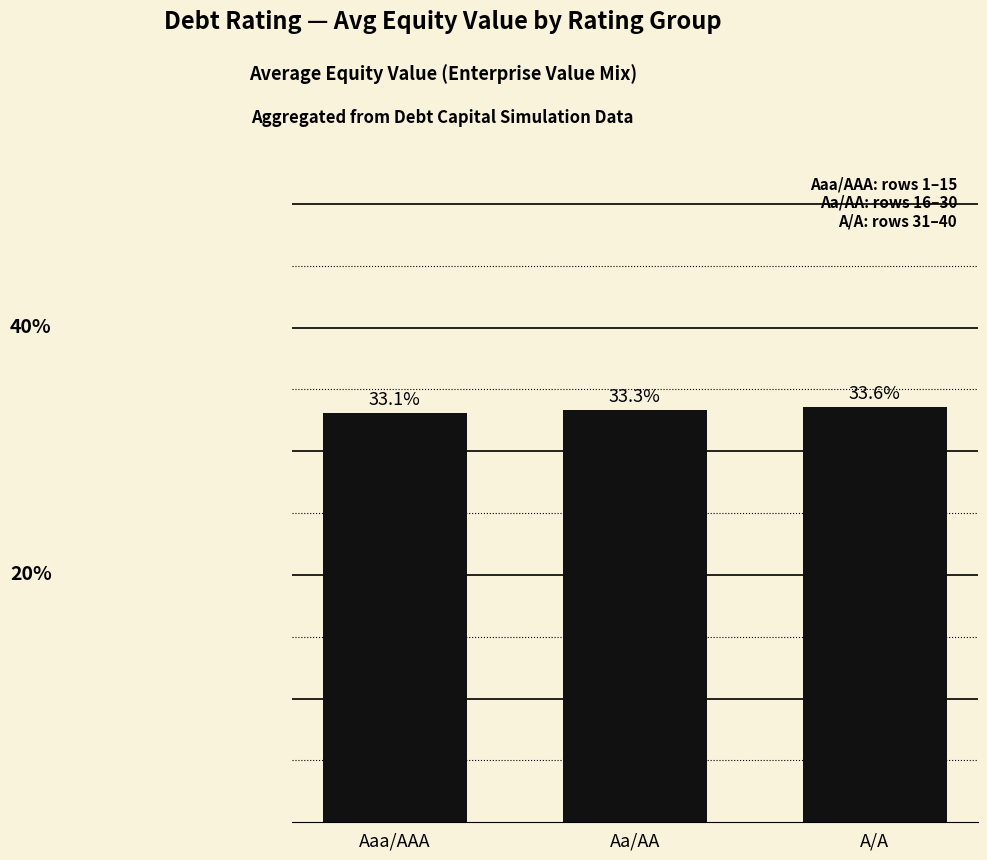

True or false: the data shows 0.1 at A/A.

False